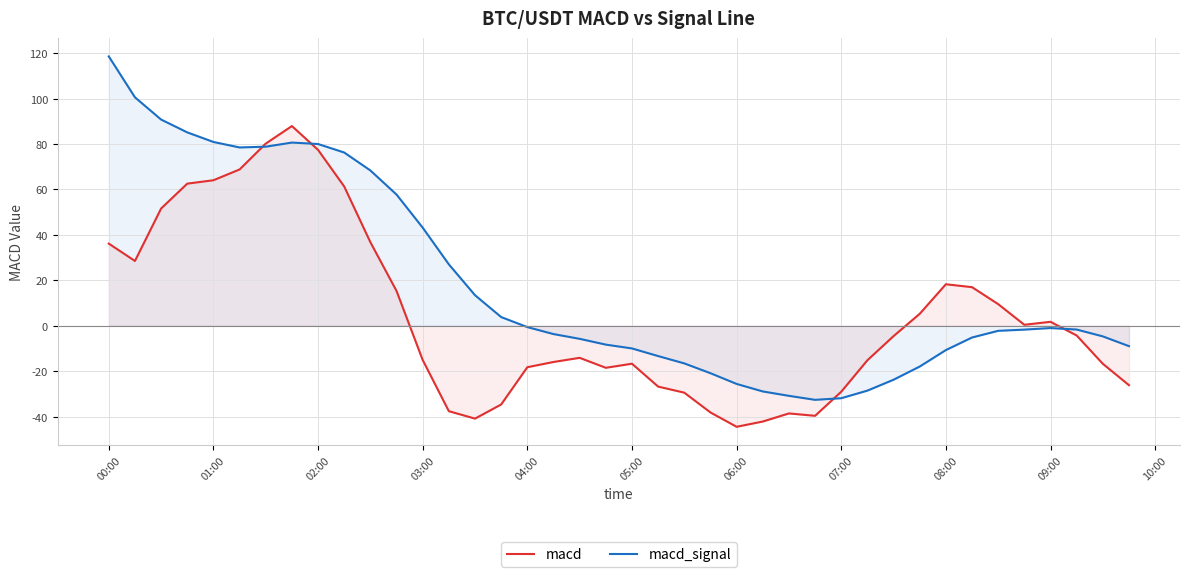

Rank the series by their average value, from lowest to highest.

macd, macd_signal